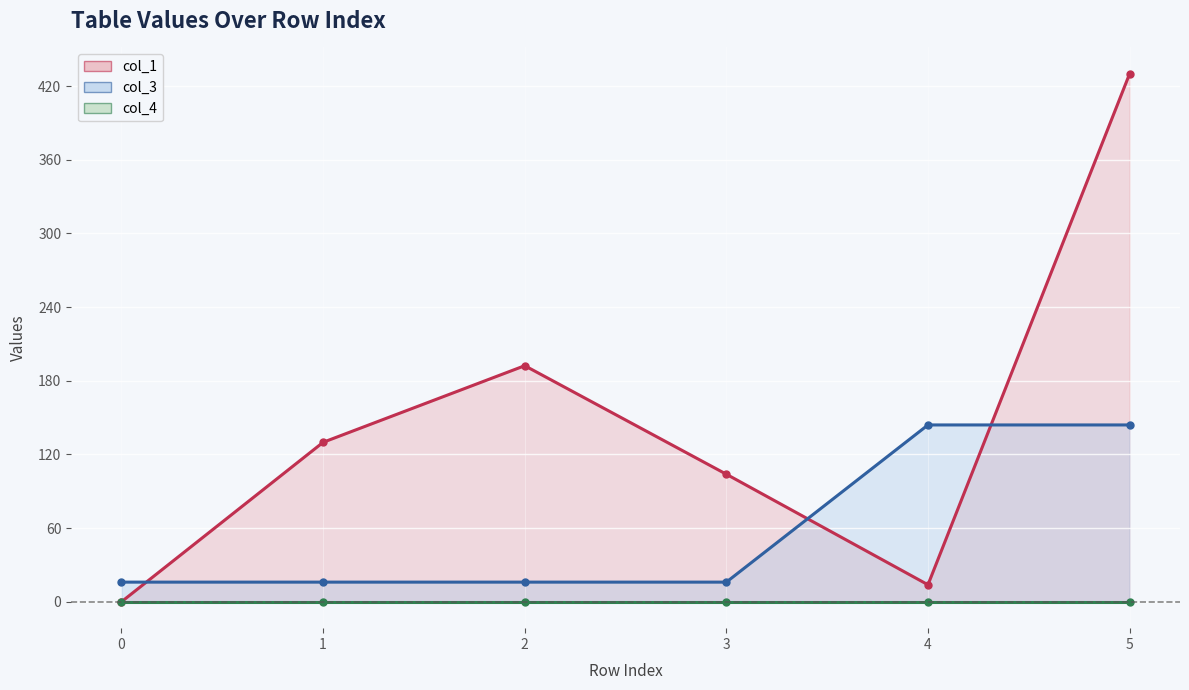

Count the number of categories in the chart.

6